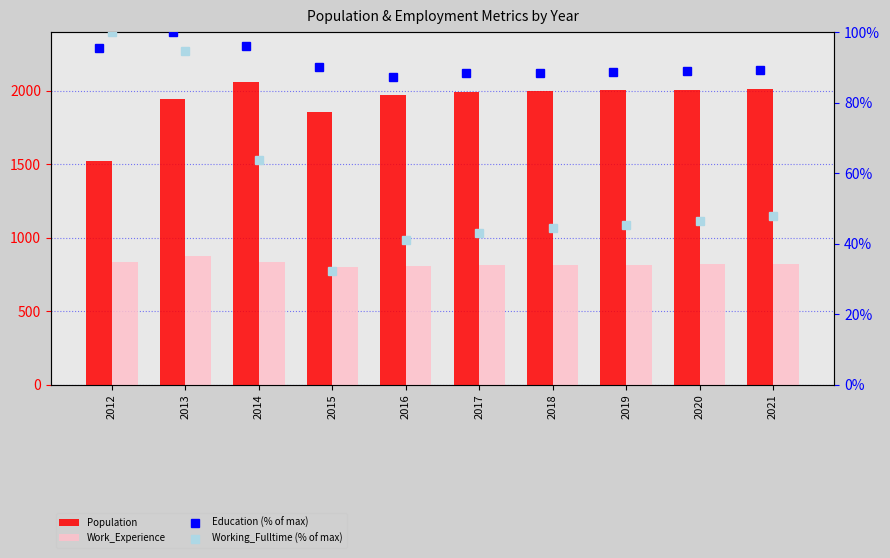

What is the difference between the maximum and minimum values in the Working_Fulltime (% of max) series?

67.8